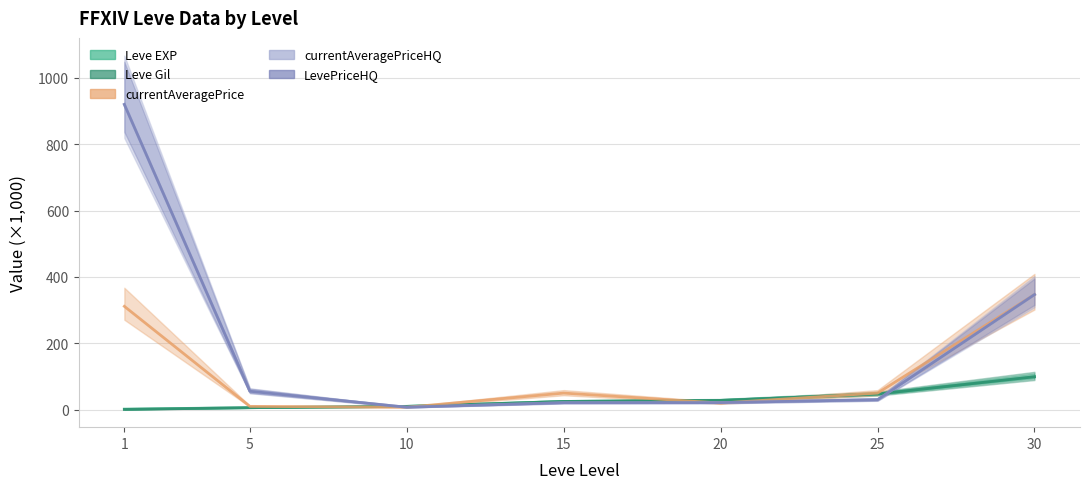

Where is currentAveragePriceHQ nearest to the value 463?

30